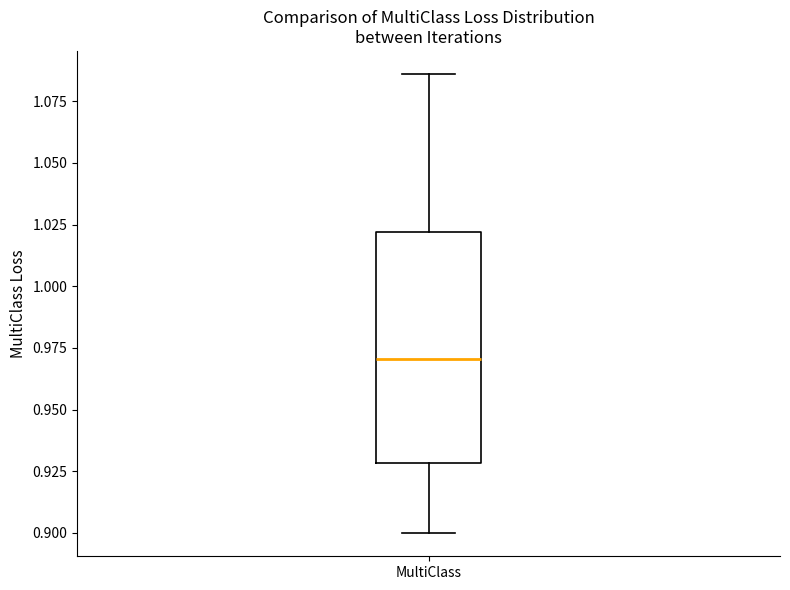

Read this box plot against the y-axis: the position of the median line, the range covered by the box, and the ends of both whiskers. The values are not printed on the chart, so give them approximately, as read against the axis.

median 0.970, box 0.930 to 1.020, whiskers 0.900 to 1.085